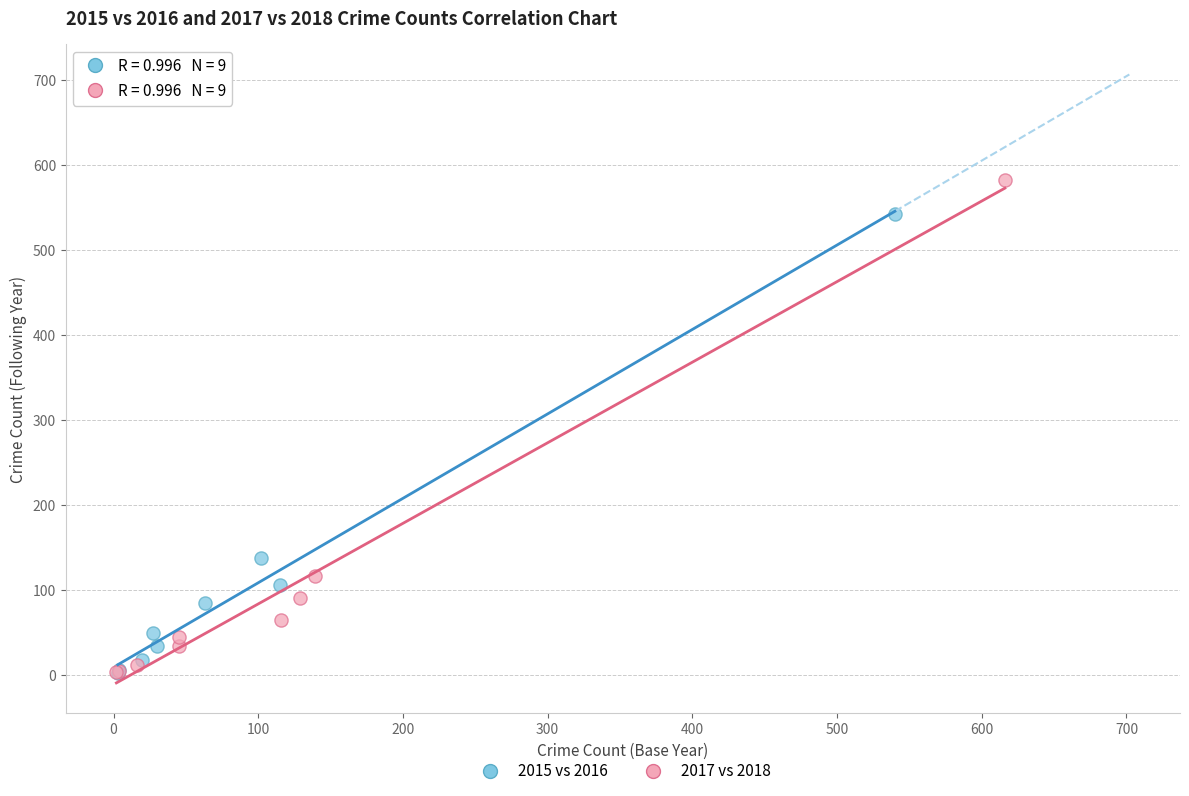

Which series has the widest spread of Y values?

2017 vs 2018